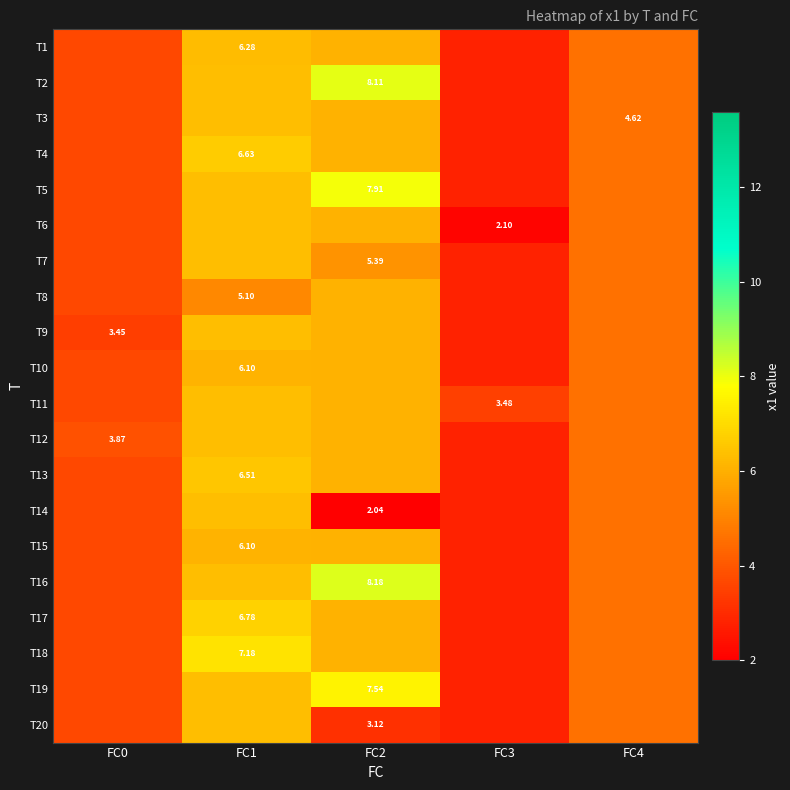

Count the number of categories in the chart.

5